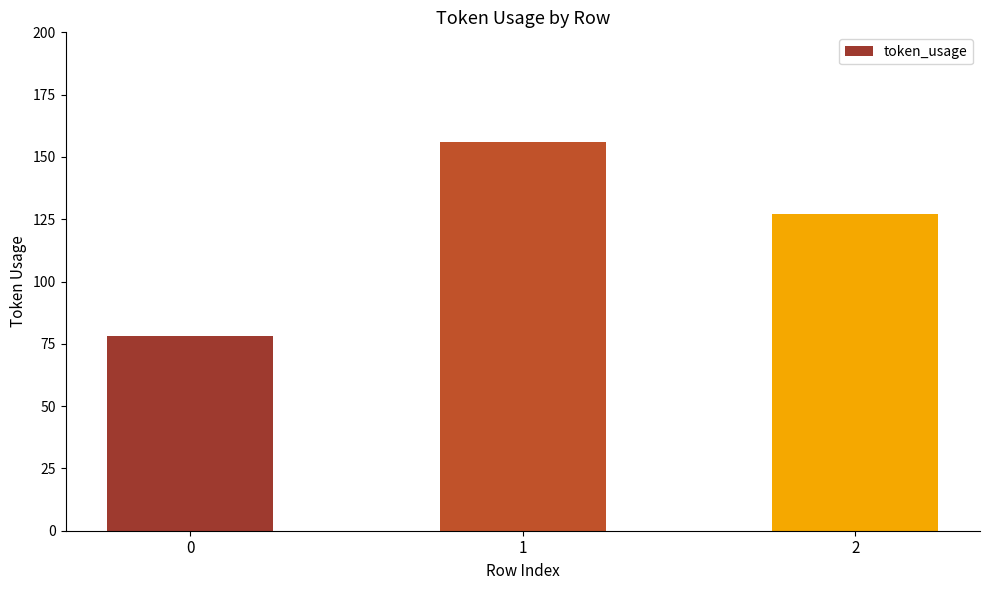

What is the sum of the values at 2 and 1?

283